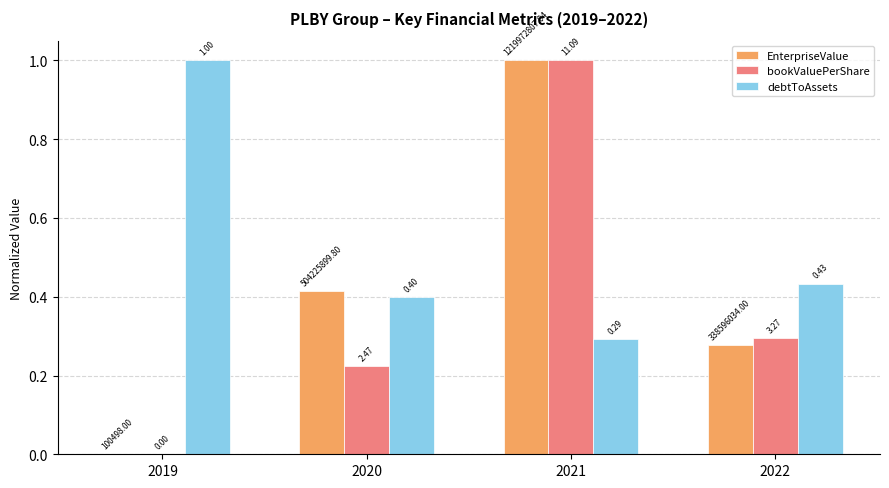

What is the average value of the bookValuePerShare series?

0.4